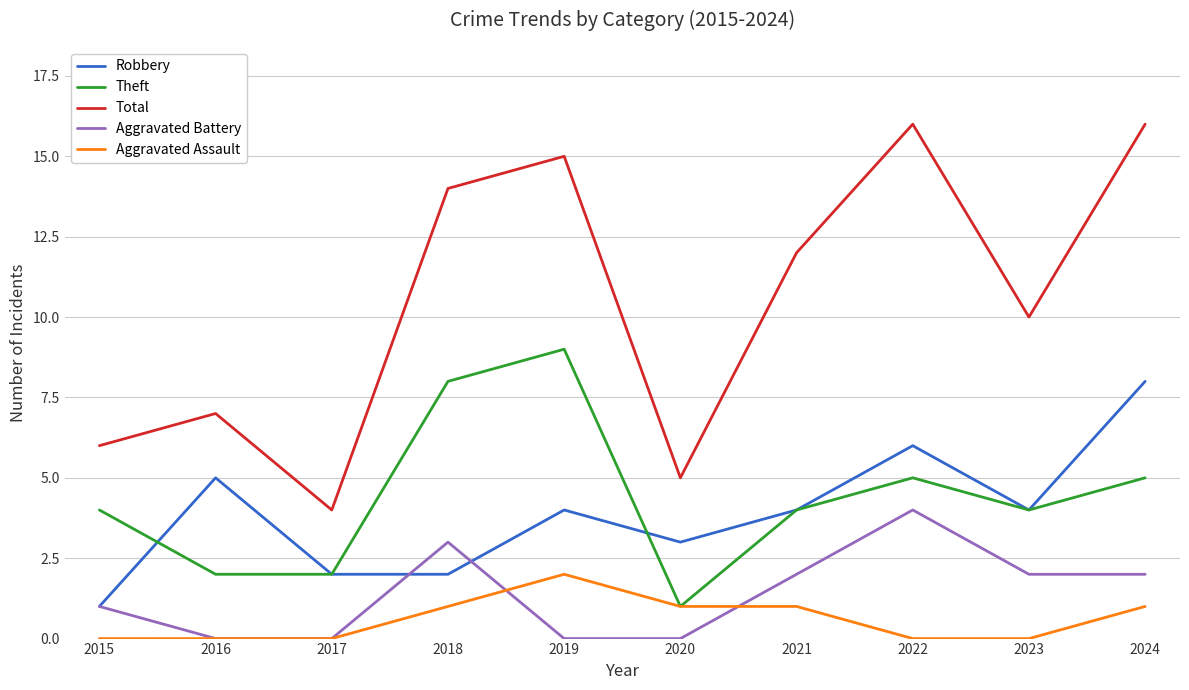

At 2024, list the series in order from smallest to largest.

Aggravated Assault, Aggravated Battery, Theft, Robbery, Total